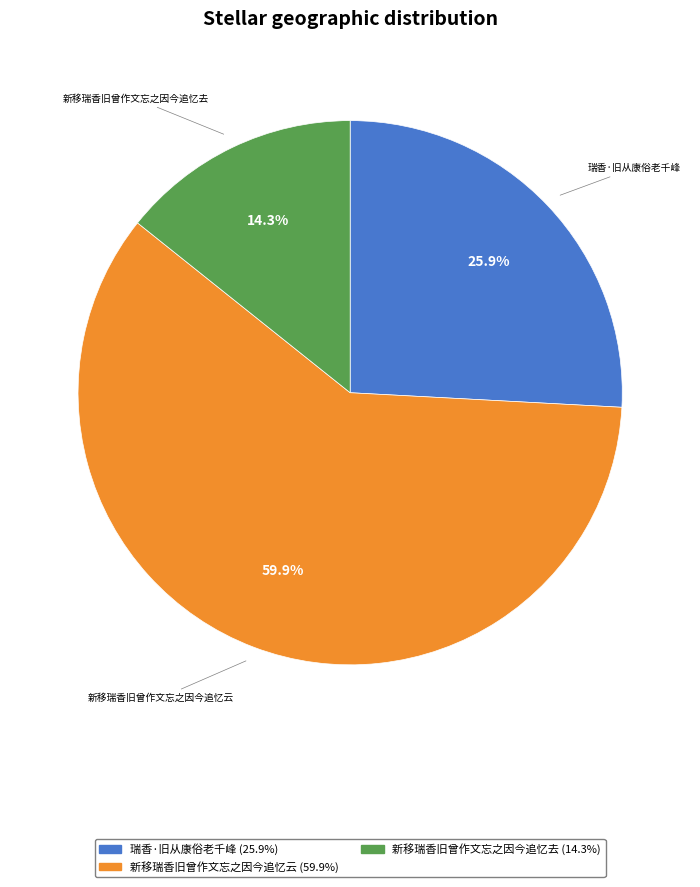

What is the ratio of the value at 新移瑞香旧曾作文忘之因今追忆去 to the value at 瑞香·旧从康俗老千峰?

0.6